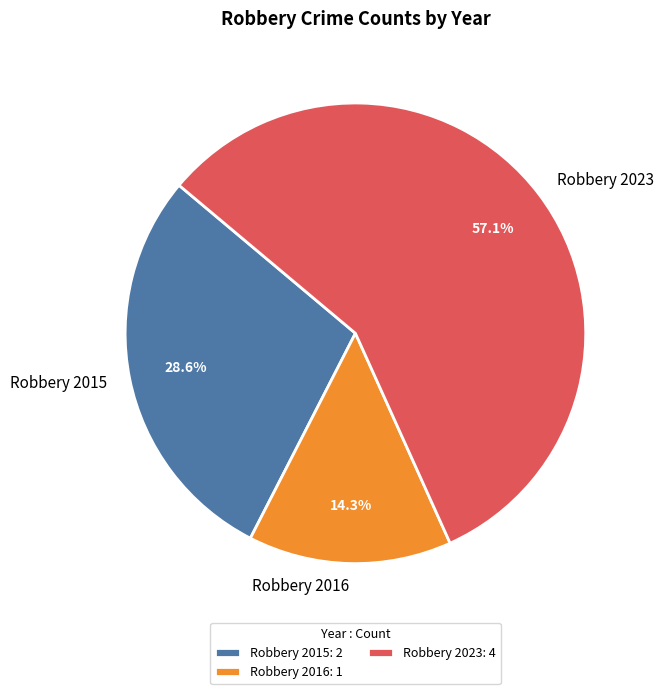

To the nearest percent, what is the average slice percentage?

33%